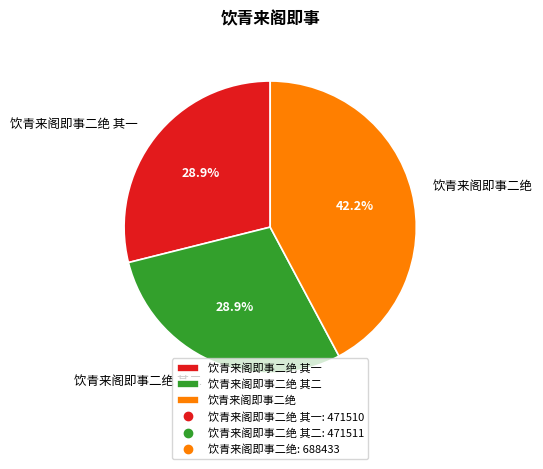

Is there a majority slice in this chart?

No